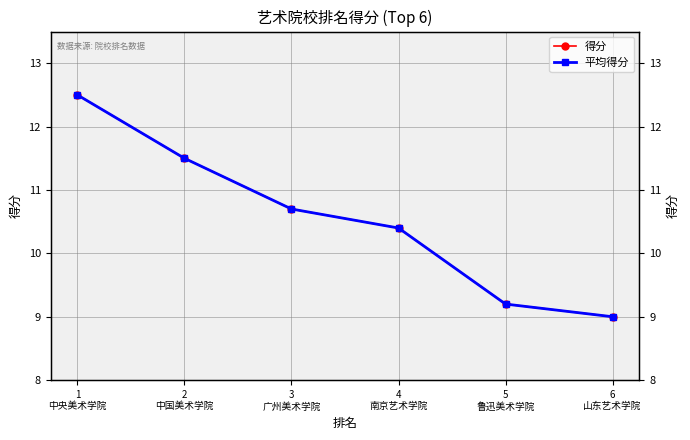

At which label is 平均得分 closest to 10?

4
南京艺术学院